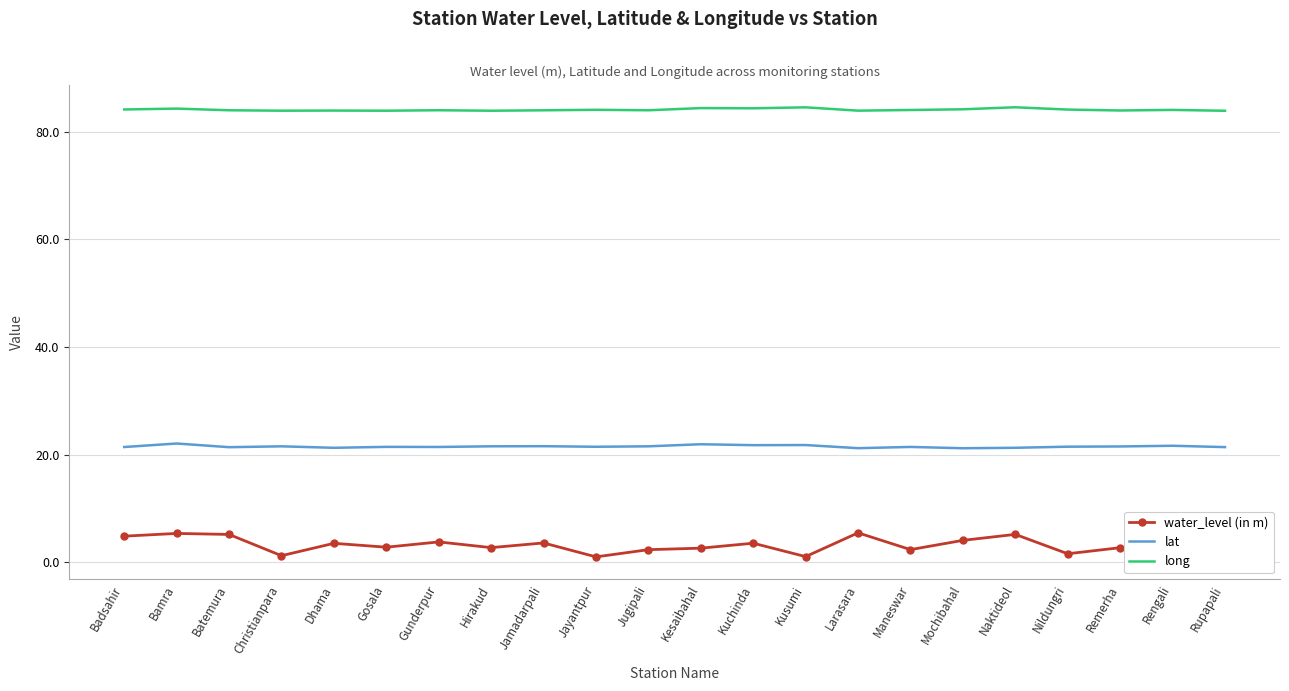

What is the highest value of the lat series?

22.1